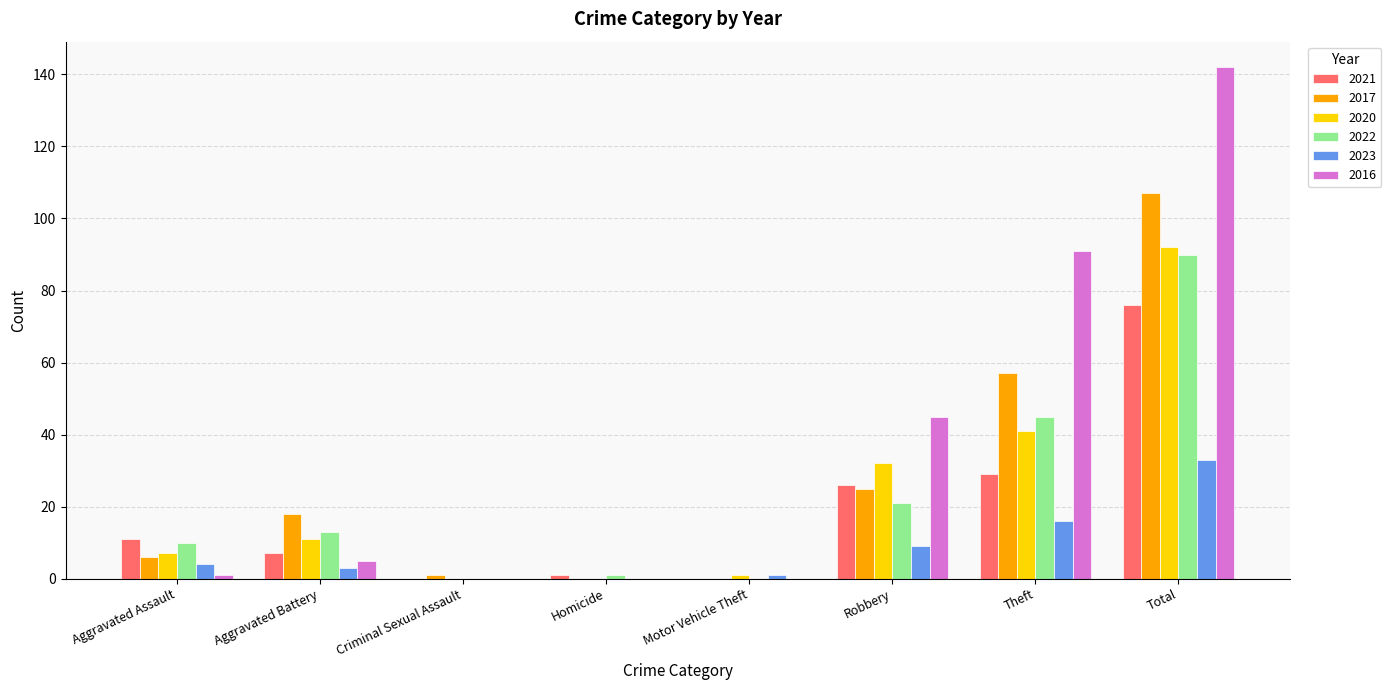

Which series has the largest total across all categories?

2016